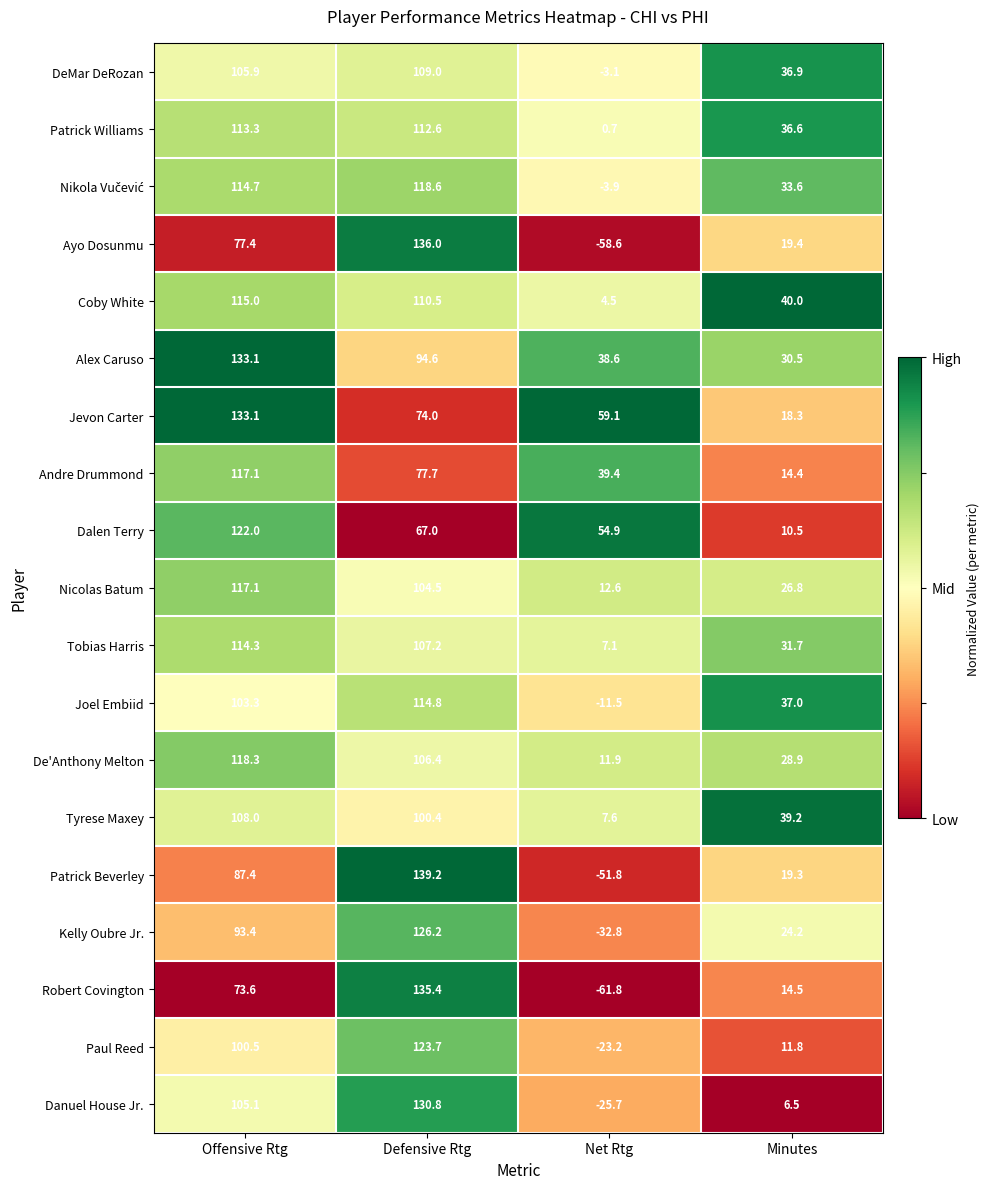

At which category is the sum across all series the highest?

Defensive Rtg